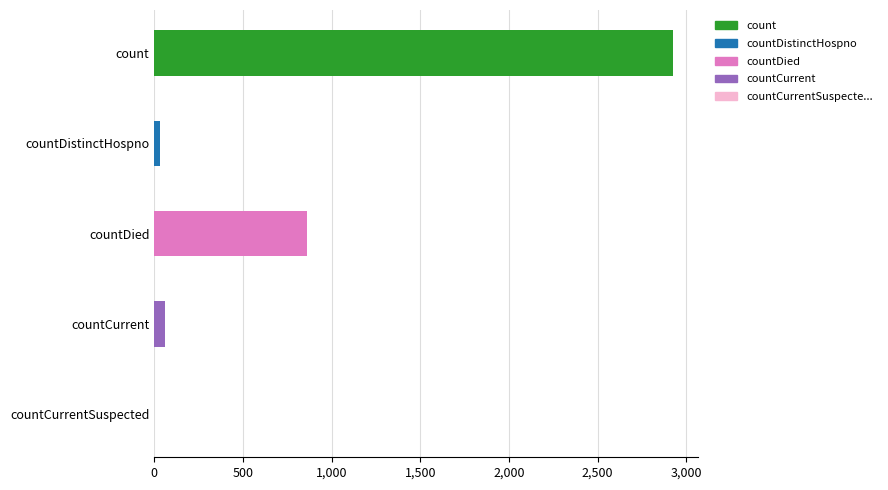

Are the bars grouped side by side (vs. stacked)?

No